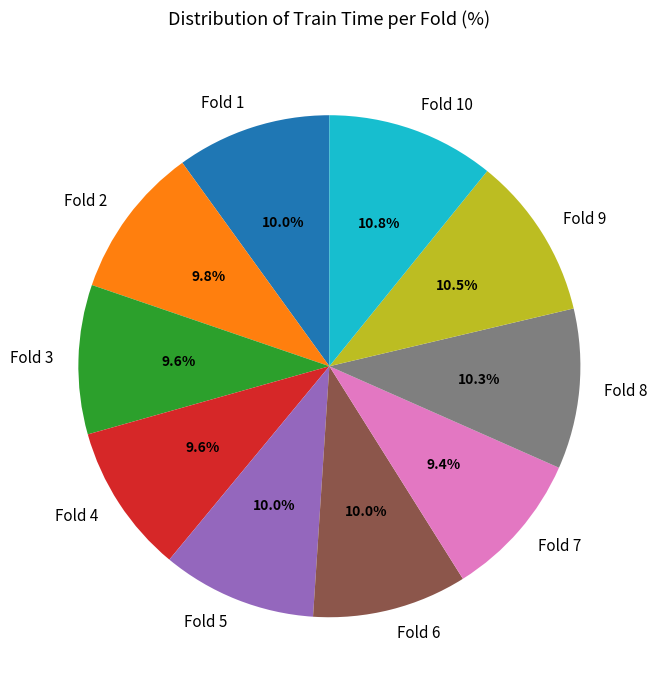

Does Fold 8 account for over 50% of the chart?

No